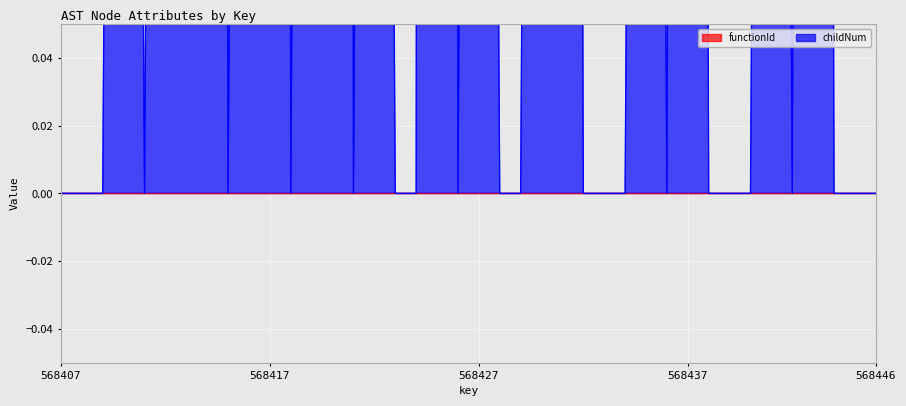

Count the values in the range 0 to 1.

32